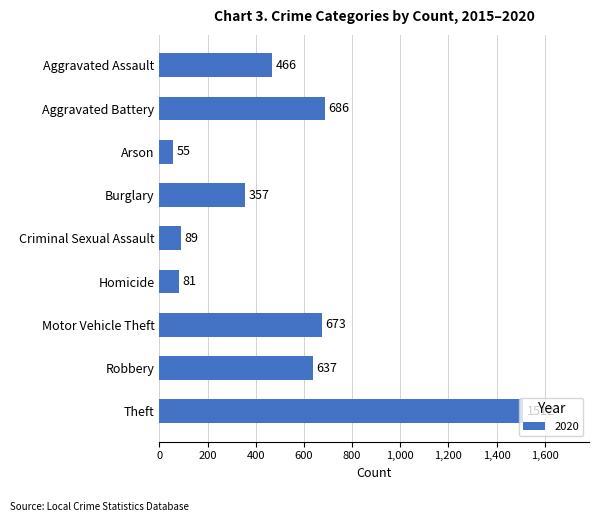

Between Criminal Sexual Assault and Aggravated Battery, which is larger?

Aggravated Battery